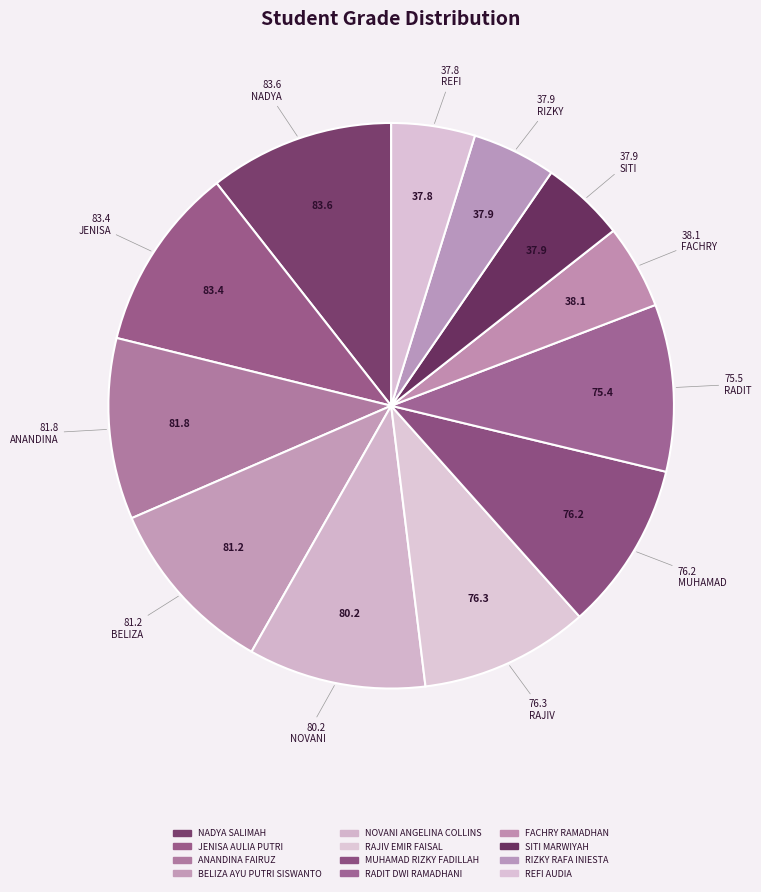

How many slices are in this pie chart?

12